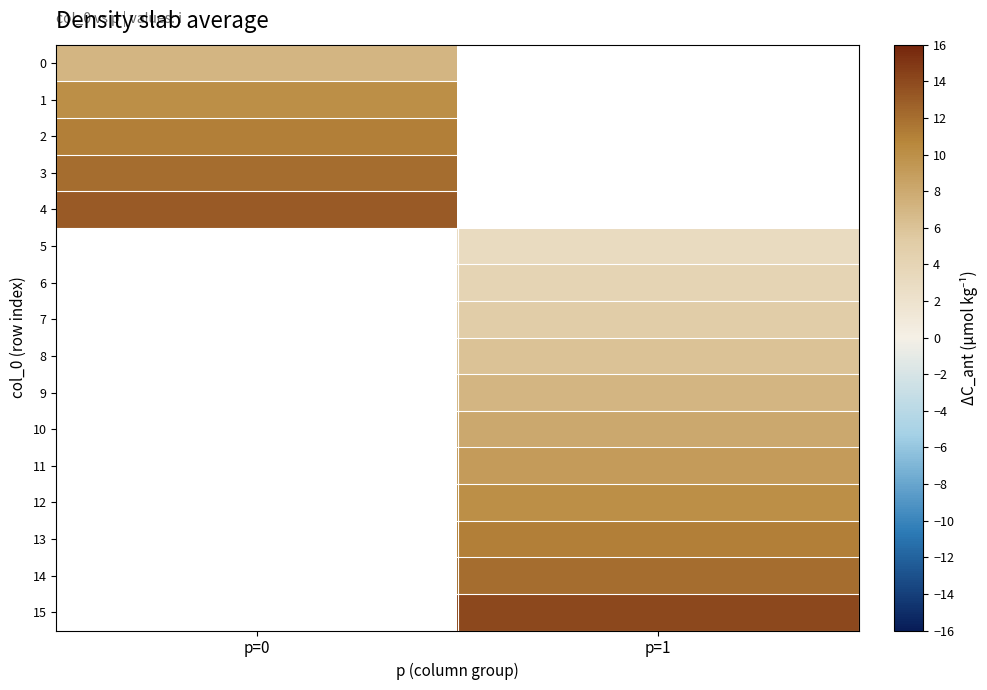

Rank the categories by 5 value from highest to lowest.

p=0, p=1